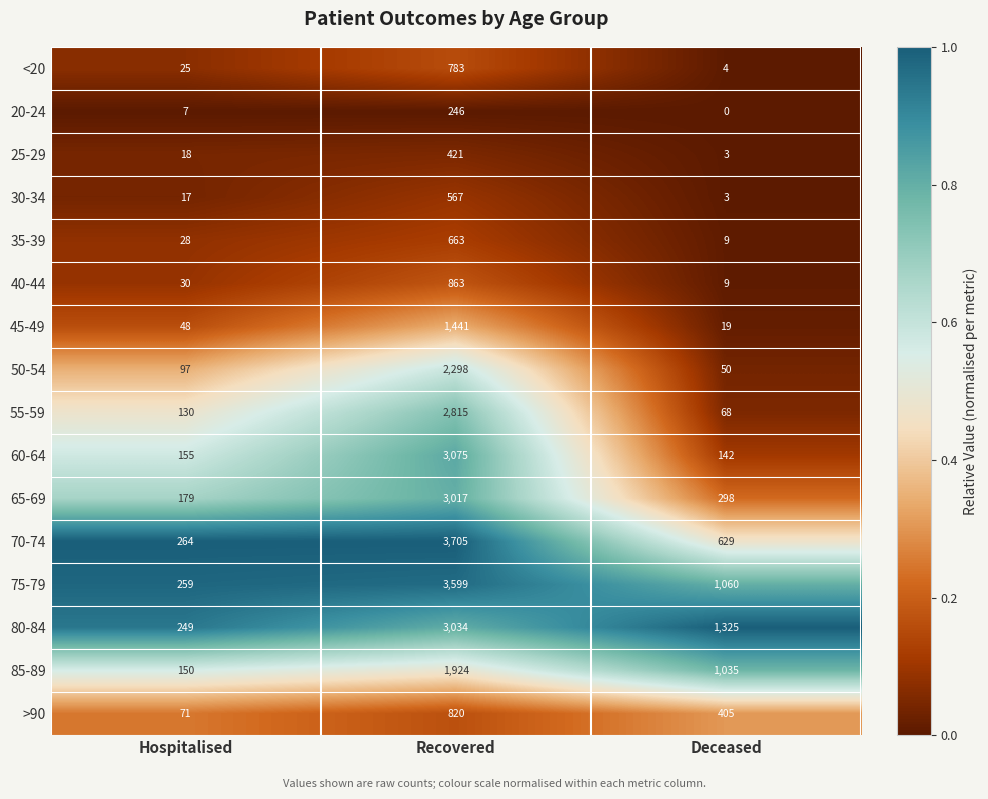

What is the maximum value for 55-59?

2815